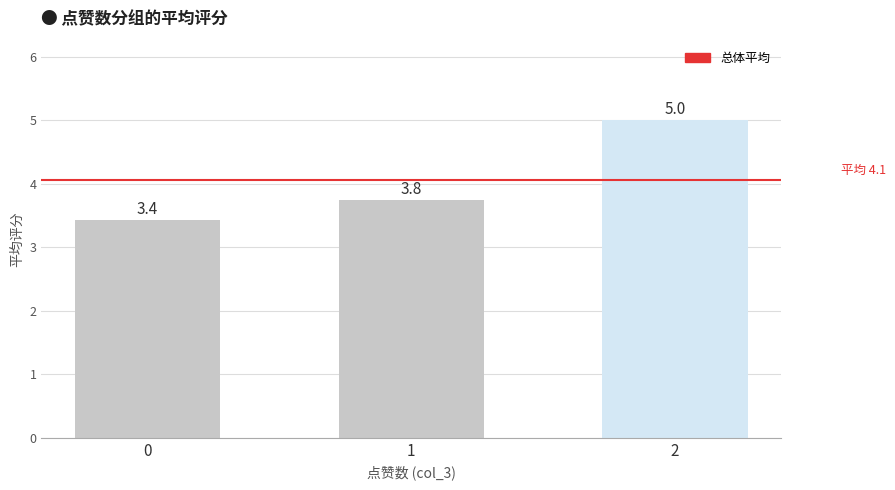

Is it true that the value at 1 is 3.8?

True